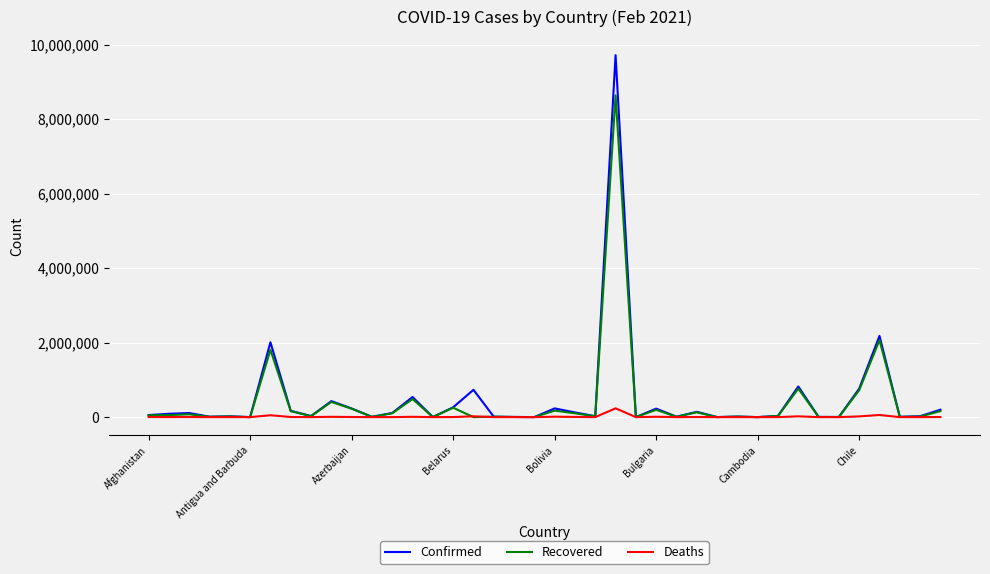

Which series has the widest spread of values?

Confirmed